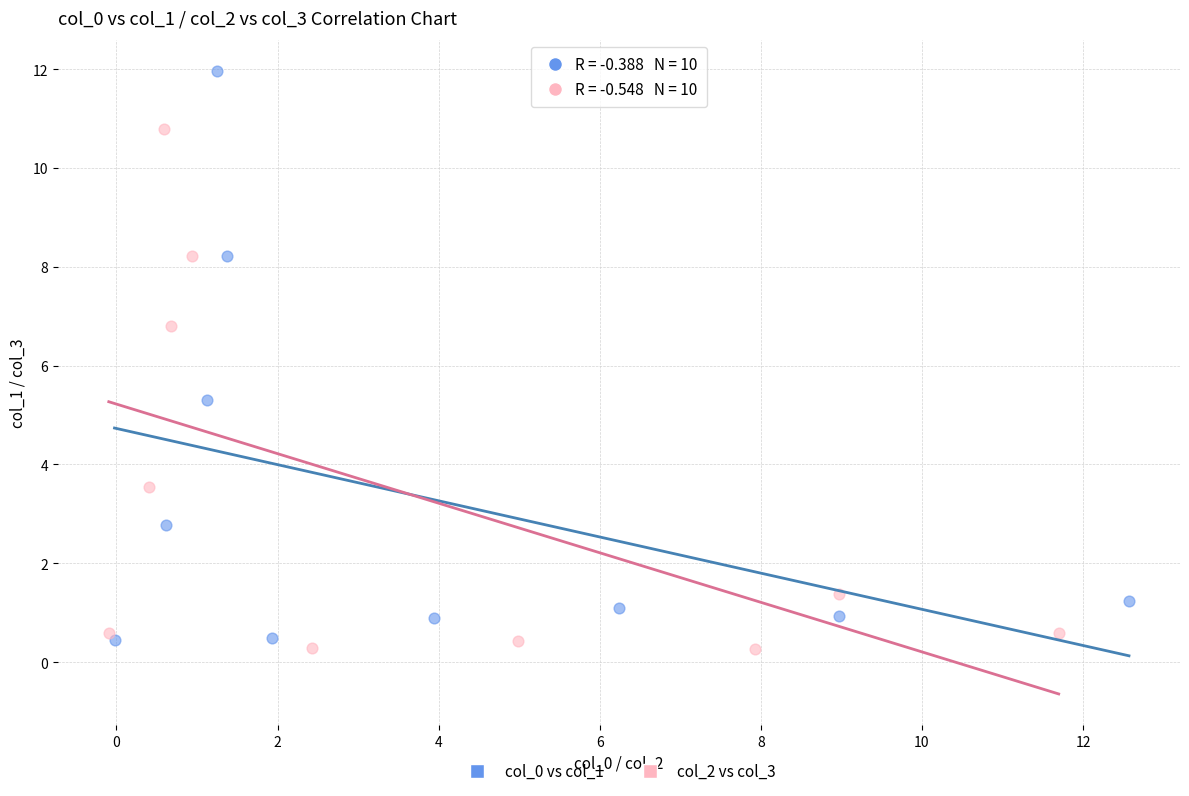

Which series has the widest spread of Y values?

col_0 vs col_1